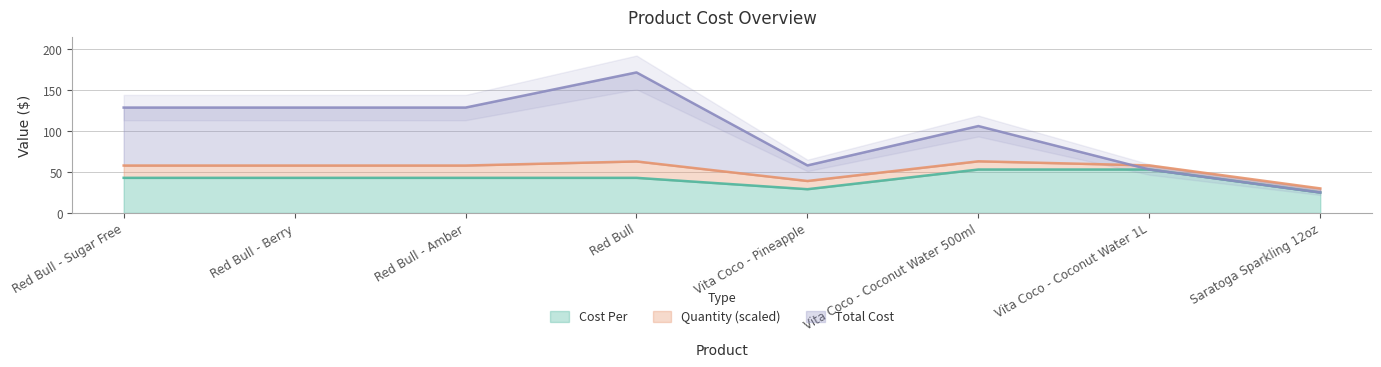

Where is Cost Per nearest to the value 38?

Red Bull - Sugar Free